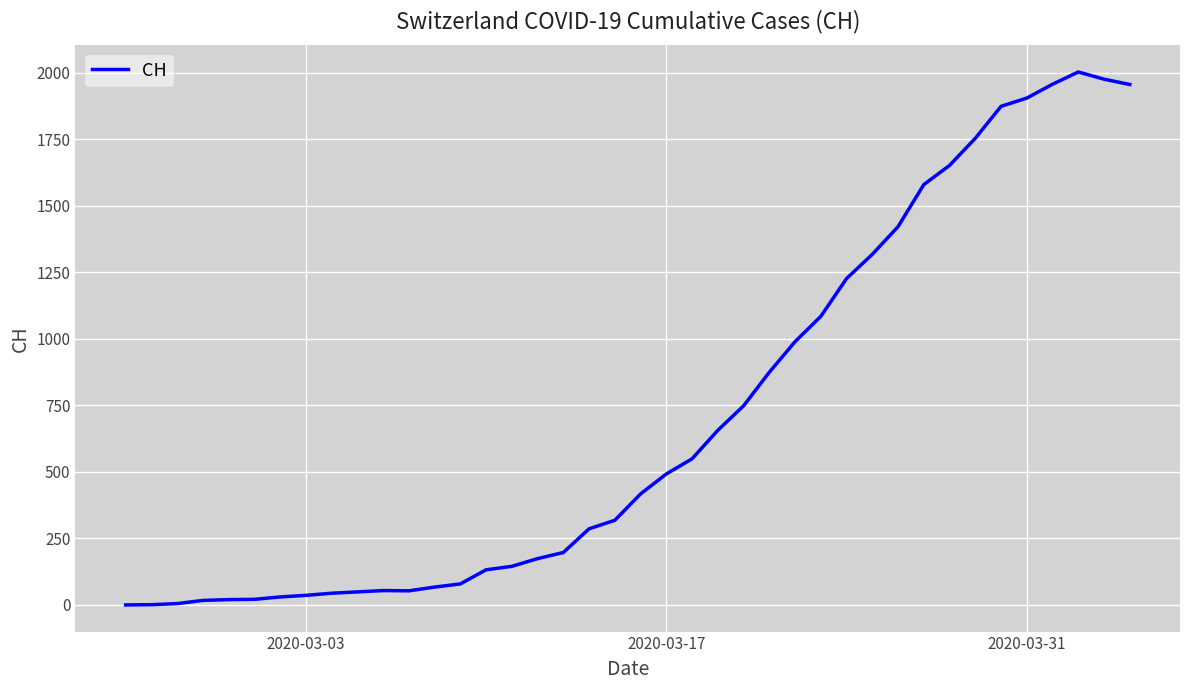

True or false: the data has more than 0 interior local peaks.

True